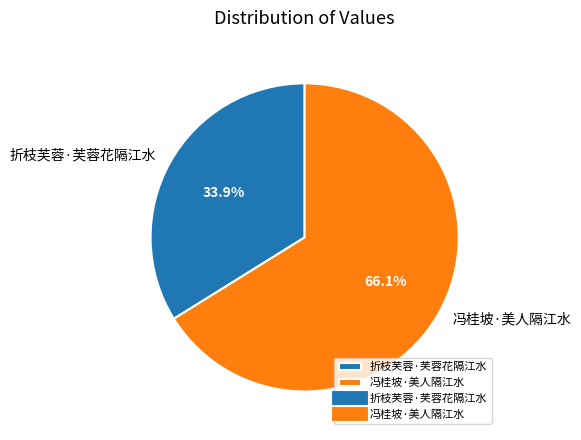

Rank the categories by value from highest to lowest.

冯桂坡·美人隔江水, 折枝芙蓉·芙蓉花隔江水